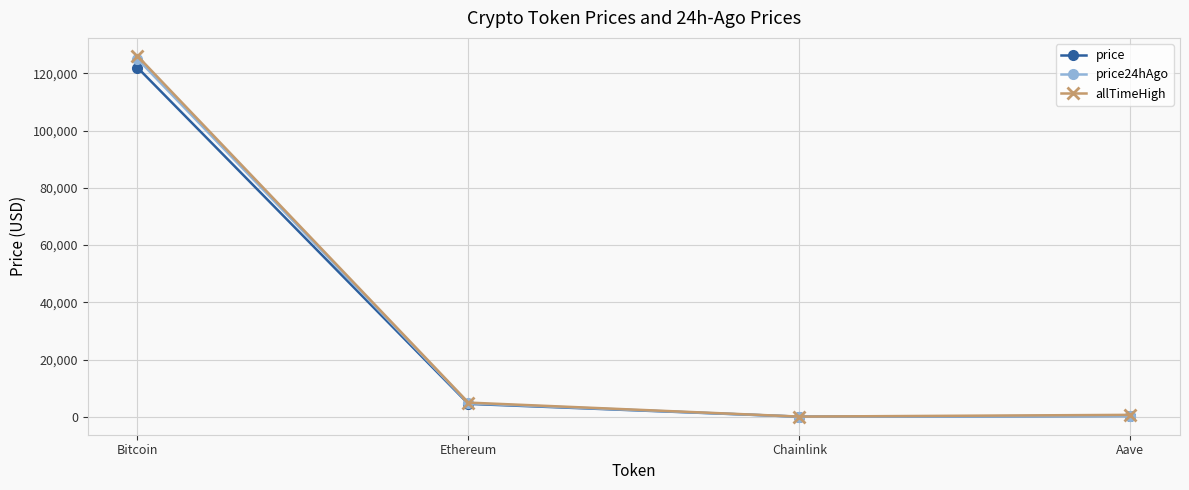

What is the label of the 3rd point from the right?

Ethereum